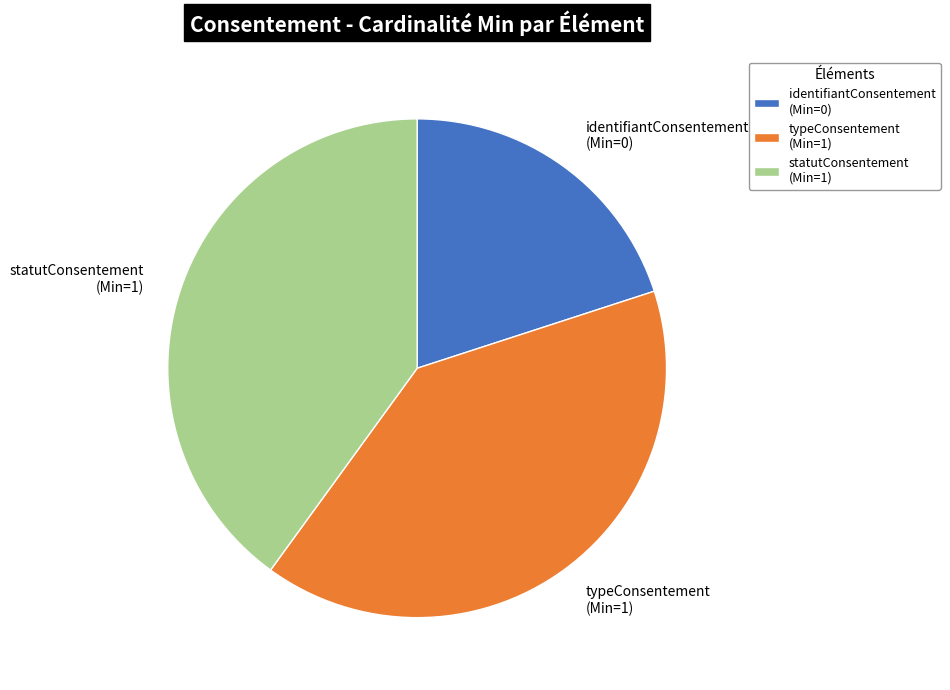

How many slices are in this pie chart?

3